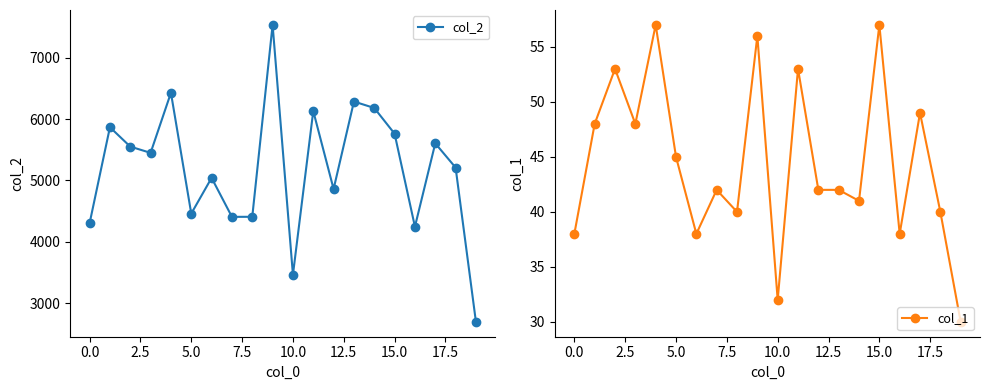

How many interior local peaks does the col_2 series have?

7